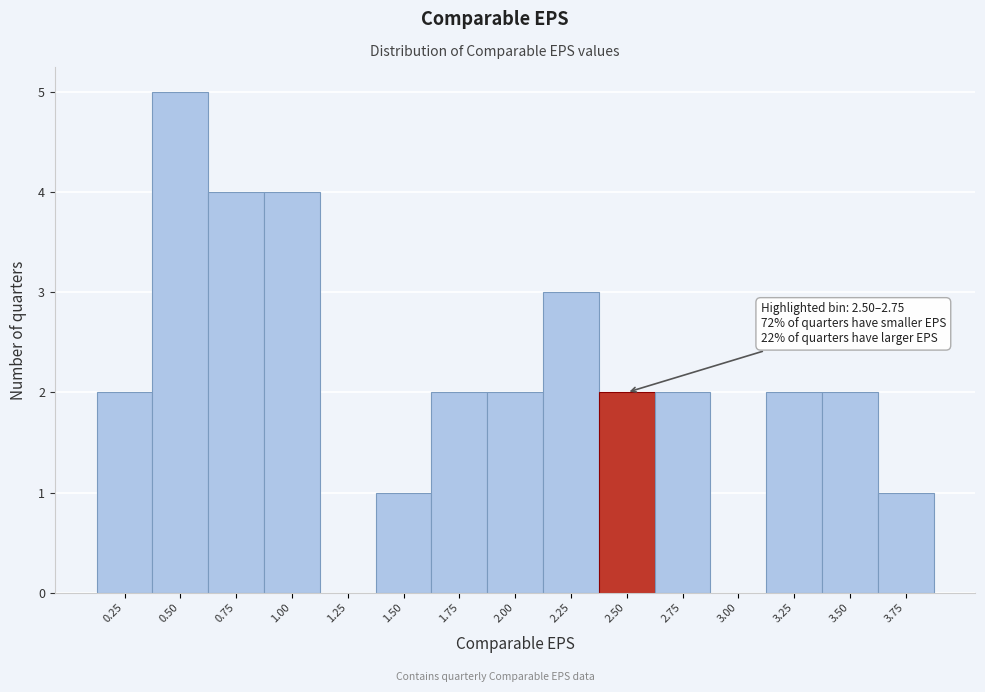

Reading left to right, transcribe all the data shown in this chart.

0.25=2	0.50=5	0.75=4	1.00=4	1.25=0	1.50=1	1.75=2	2.00=2	2.25=3	2.50=2	2.75=2	3.00=0	3.25=2	3.50=2	3.75=1